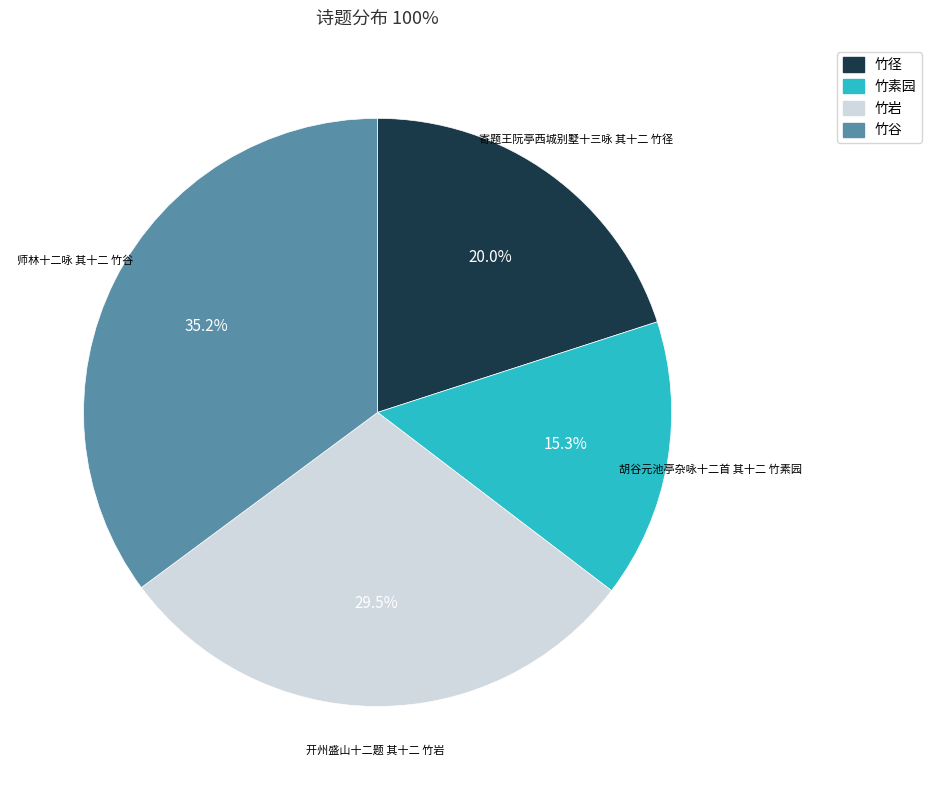

How much of the chart is everything except 竹岩?

70.5%